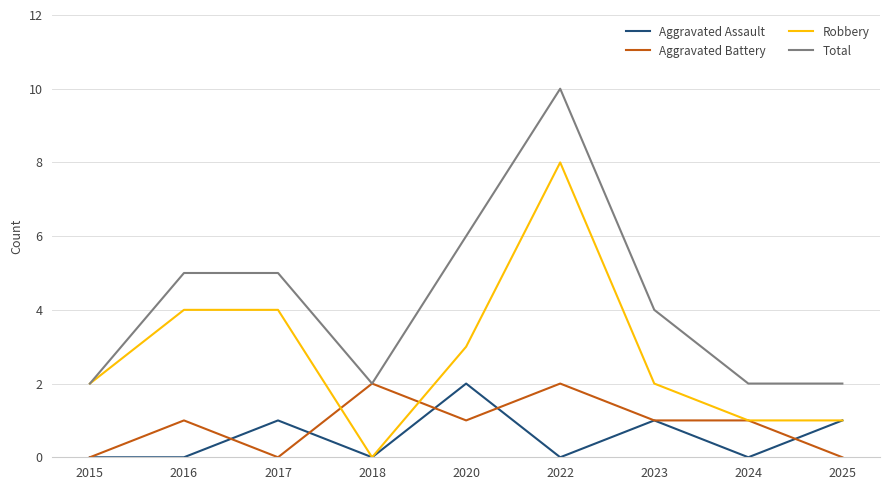

True or false: Aggravated Assault and Total intersect in this chart.

False